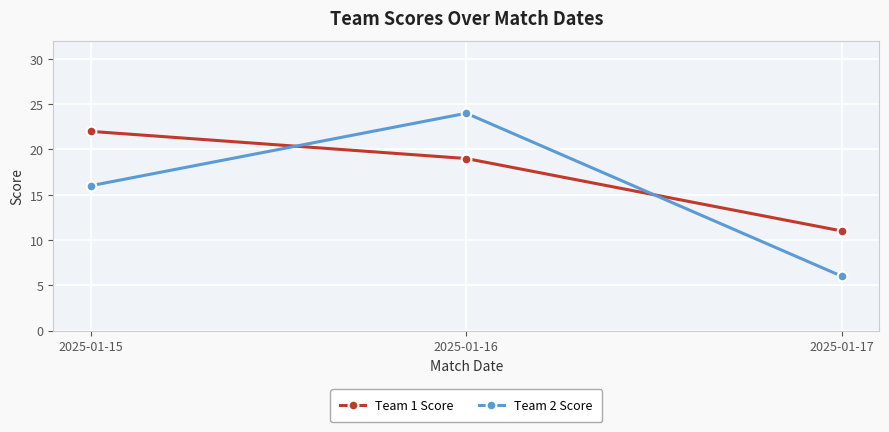

Reading left to right, extract all data points from this chart.

Team 1 Score: 2025-01-15=22	2025-01-16=19	2025-01-17=11
Team 2 Score: 2025-01-15=16	2025-01-16=24	2025-01-17=6